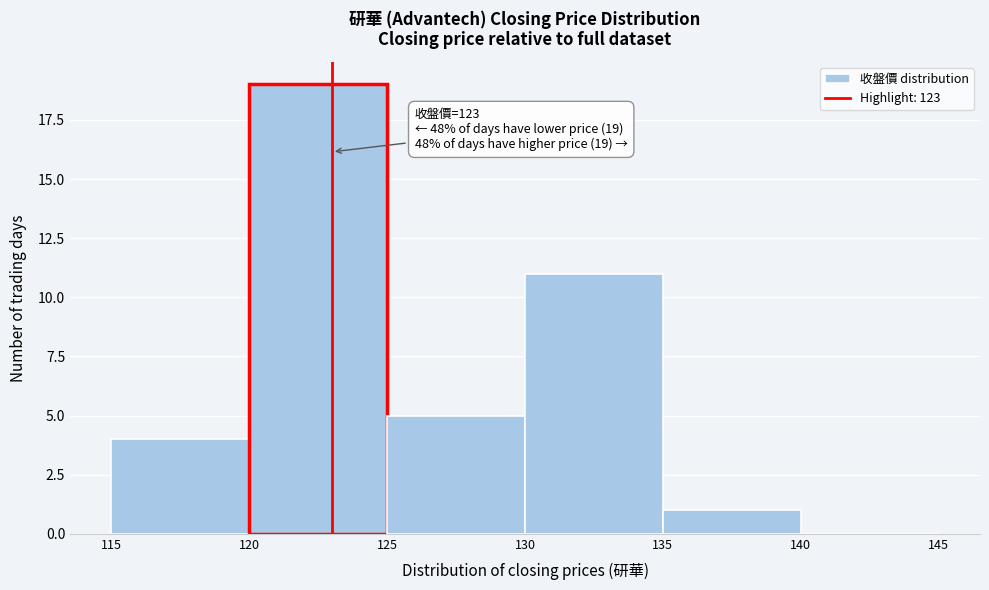

Which range on the x-axis has the tallest bar?

120 to 125